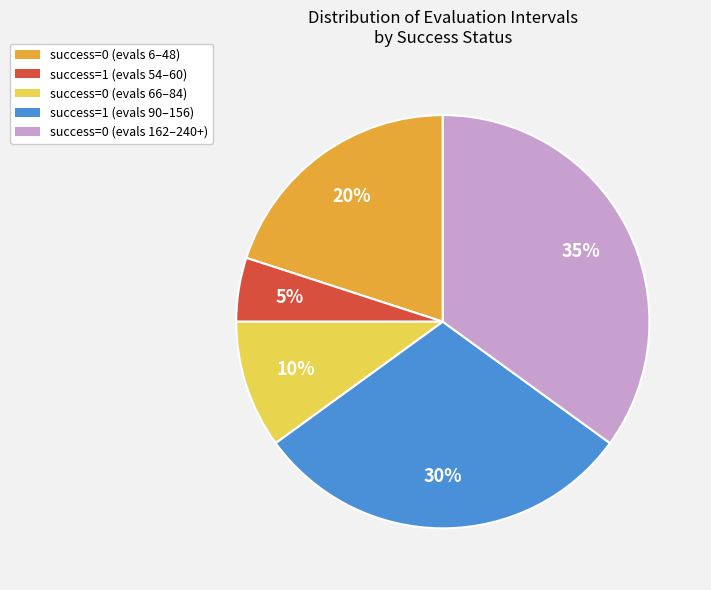

To the nearest percent, what is the average slice percentage?

20%